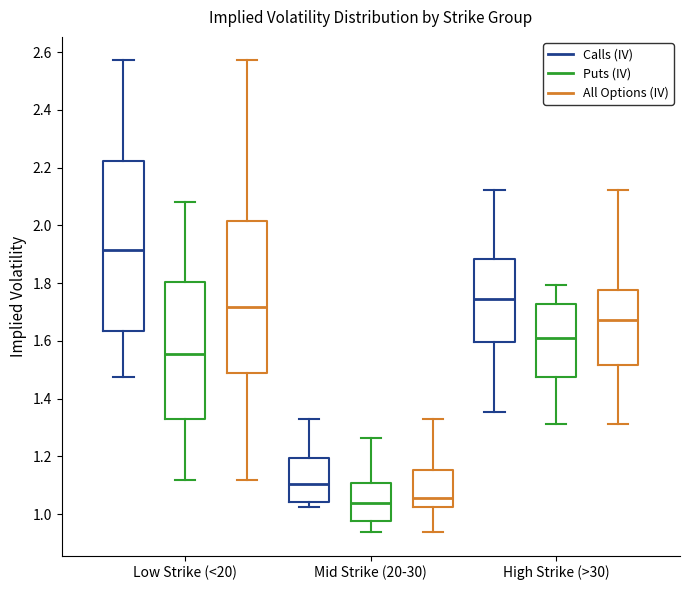

Where does the upper whisker of the box for High Strike (>30) (Calls (IV)) end on the y-axis? The values are not printed on the chart, so give them approximately, as read against the axis.

2.12